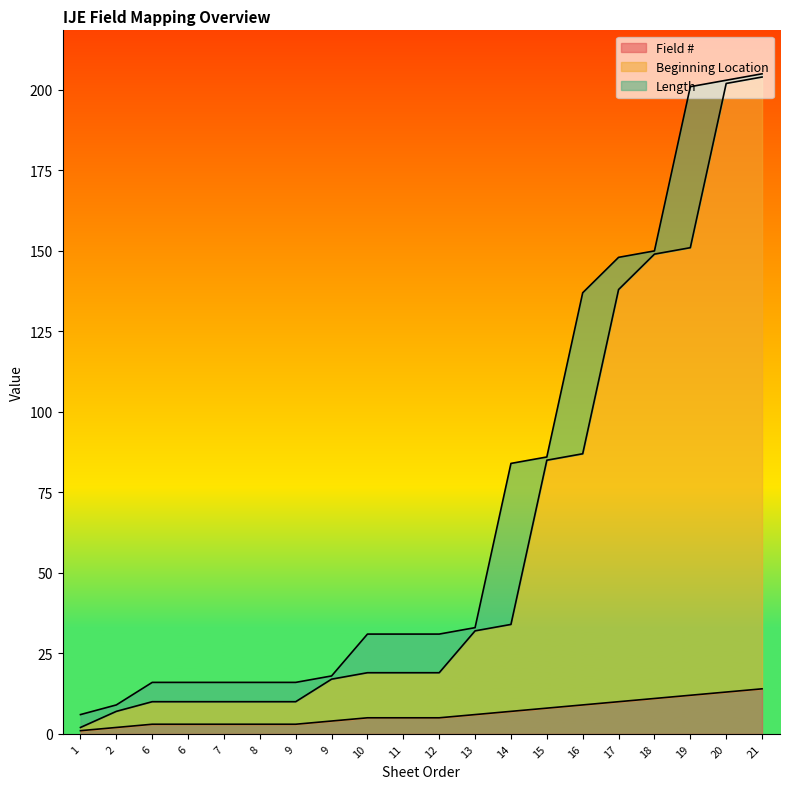

What is the average value of the Beginning Location series?

61